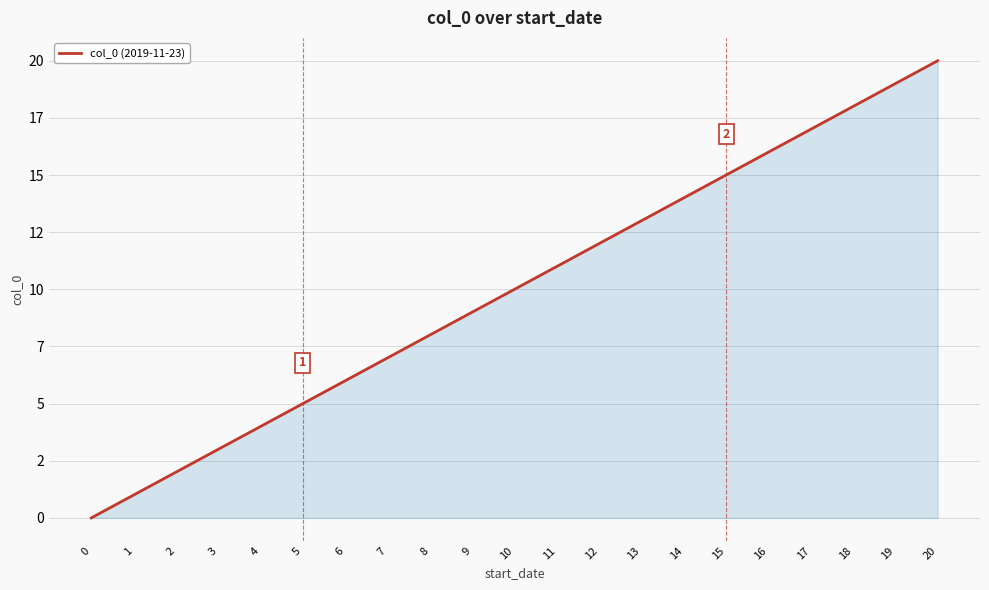

The chart shows a value of 2 at 3. True or false?

False